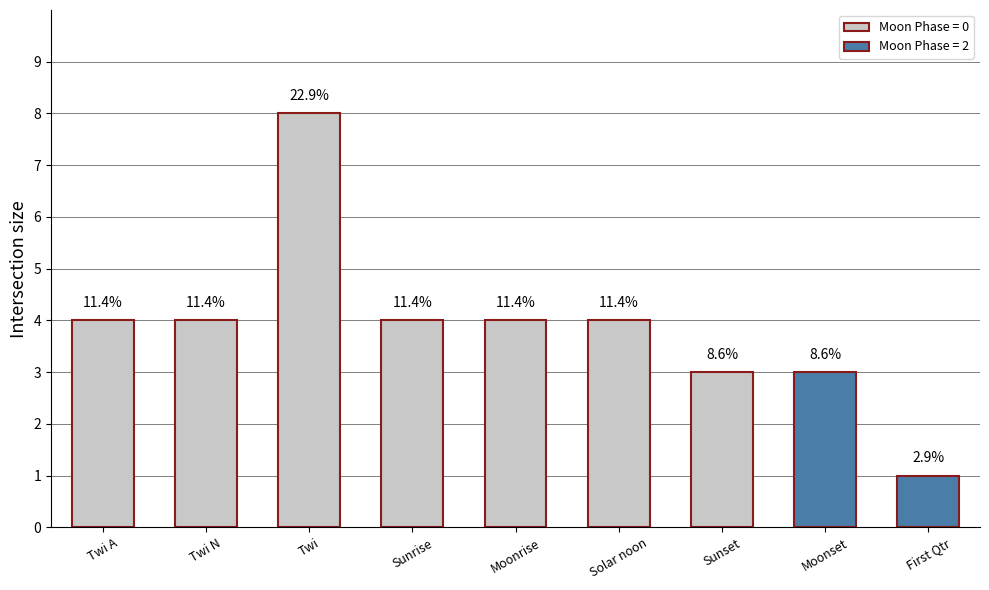

At which category does the chart reach its peak across all series?

Twi